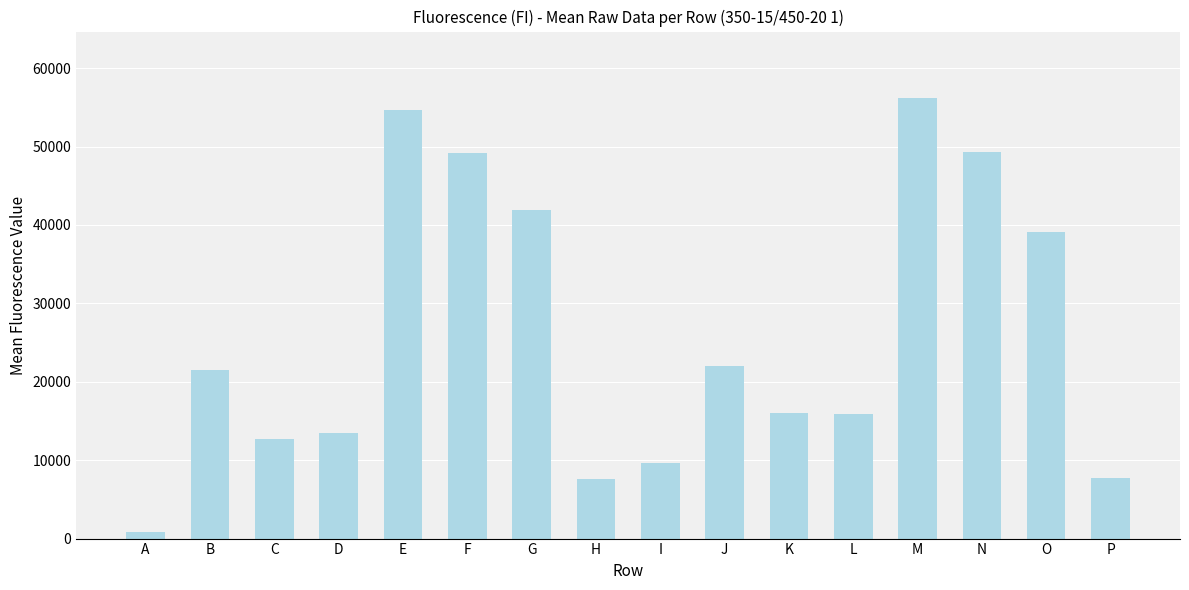

What is the difference between the maximum and second lowest values?

48597